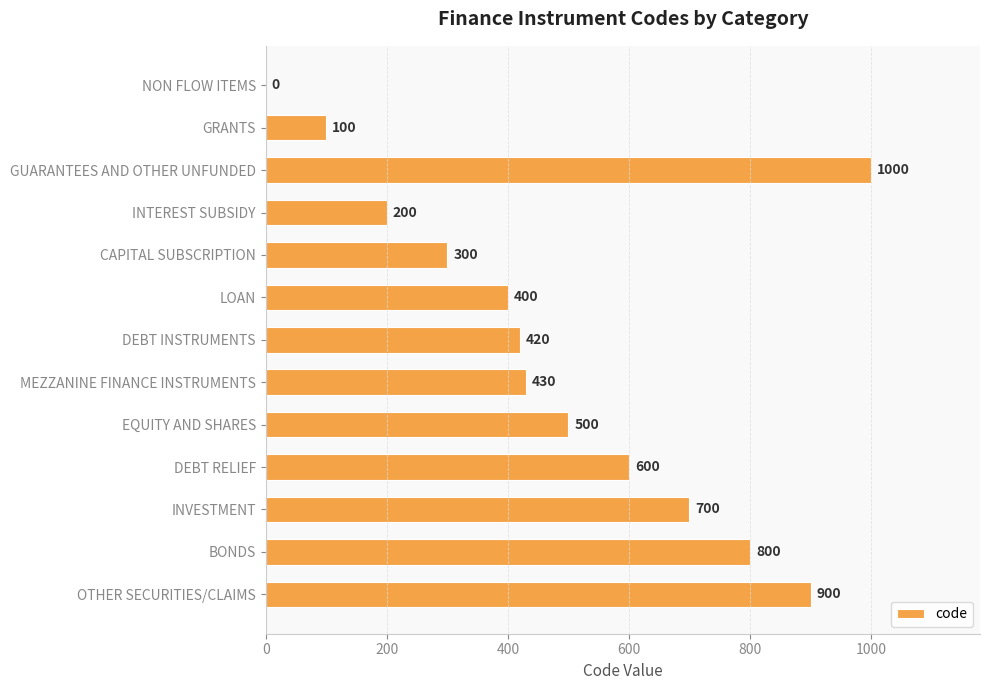

Reading top to bottom, extract all data points from this chart.

NON FLOW ITEMS=0	GRANTS=100	GUARANTEES AND OTHER UNFUNDED=1000	INTEREST SUBSIDY=200	CAPITAL SUBSCRIPTION=300	LOAN=400	DEBT INSTRUMENTS=420	MEZZANINE FINANCE INSTRUMENTS=430	EQUITY AND SHARES=500	DEBT RELIEF=600	INVESTMENT=700	BONDS=800	OTHER SECURITIES/CLAIMS=900